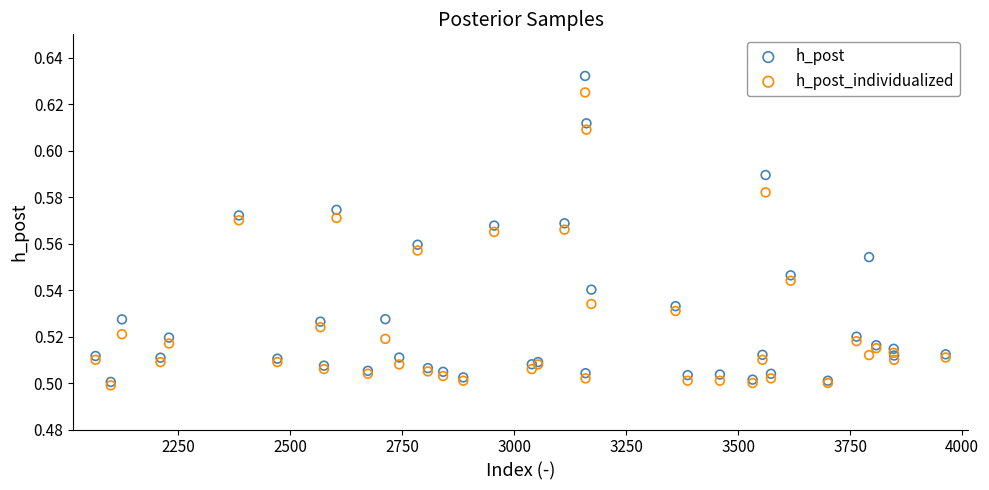

What are all the series names shown in the legend?

h_post, h_post_individualized